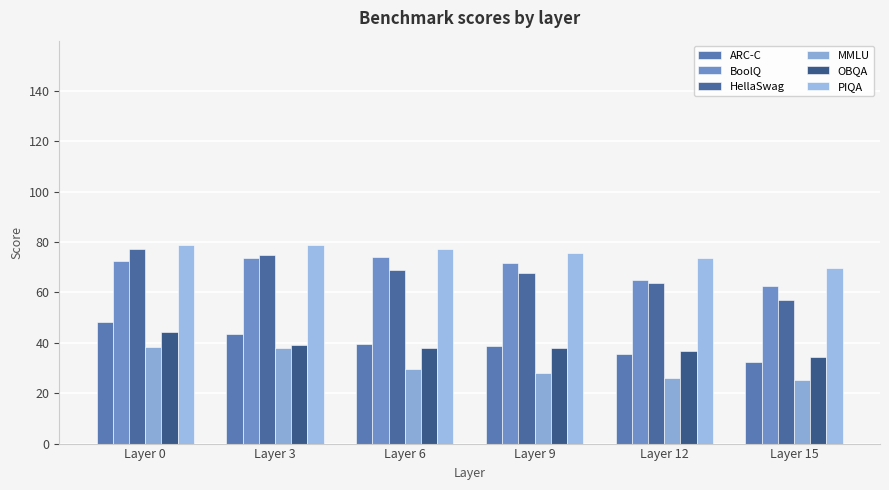

The value of ARC-C at Layer 6 is 16.2. True or false?

False